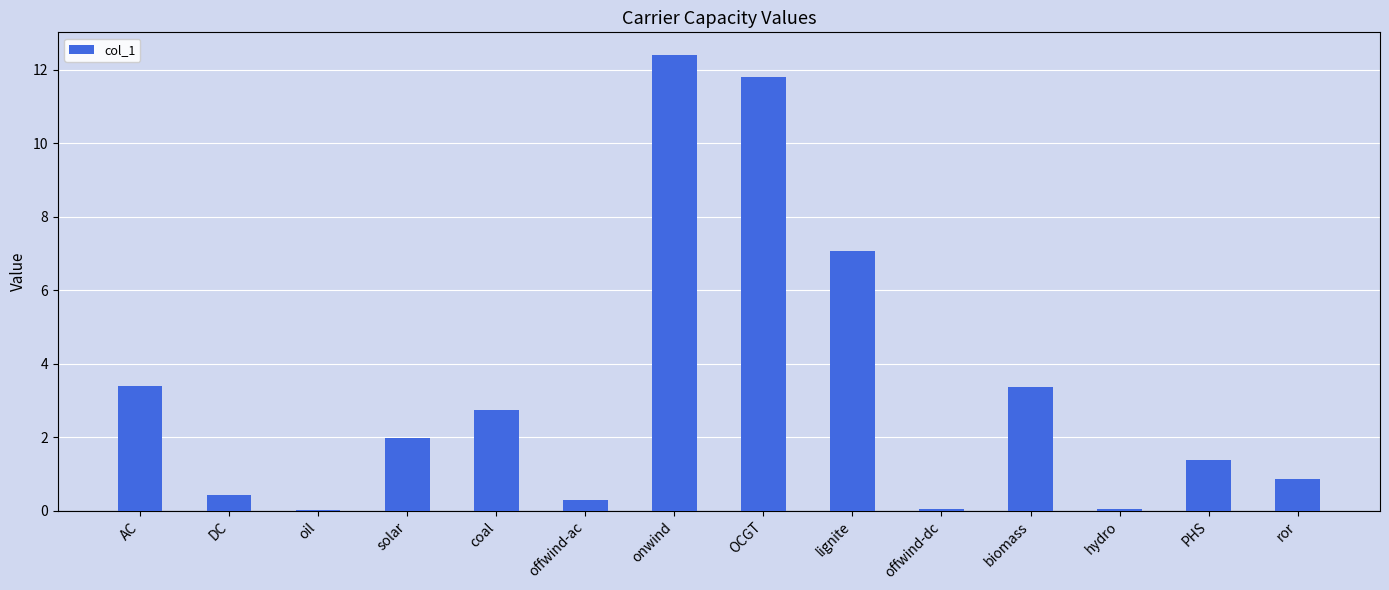

The chart shows a value of 11.8 at OCGT. True or false?

True